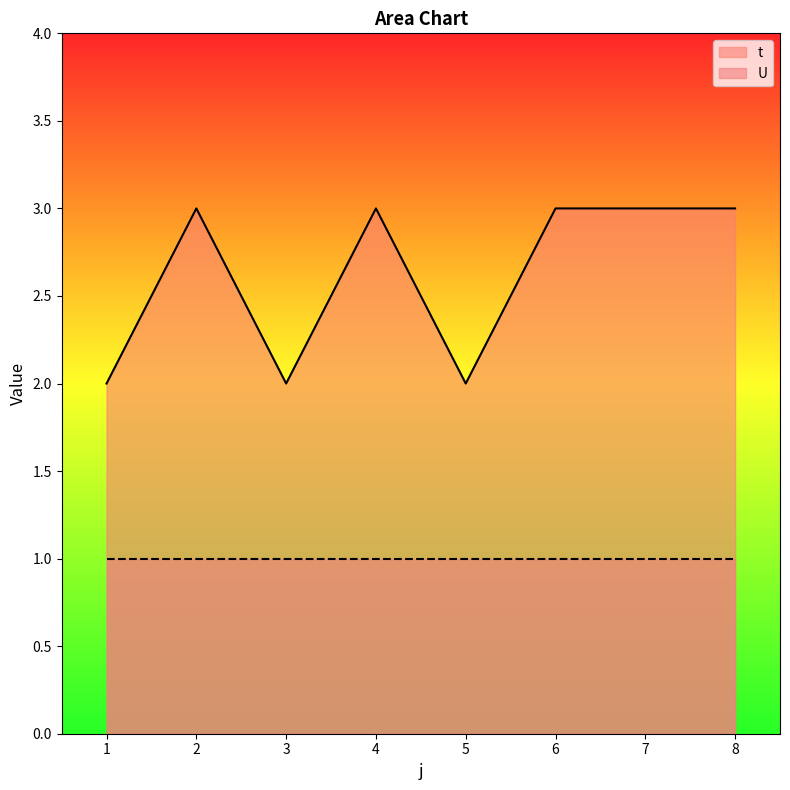

Where is the data nearest to the value 2?

1